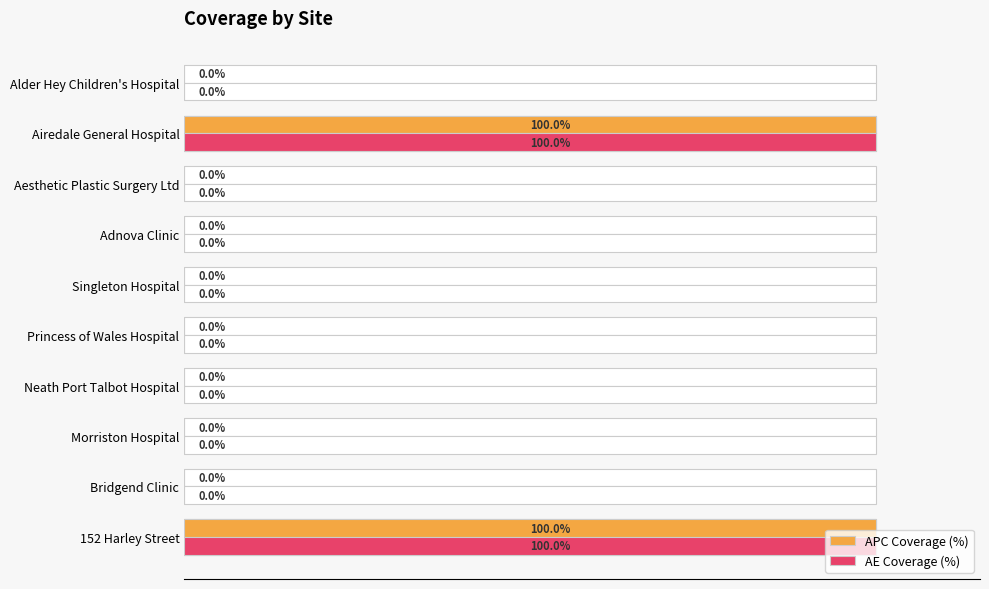

What is the highest value of the APC Coverage (%) series?

100